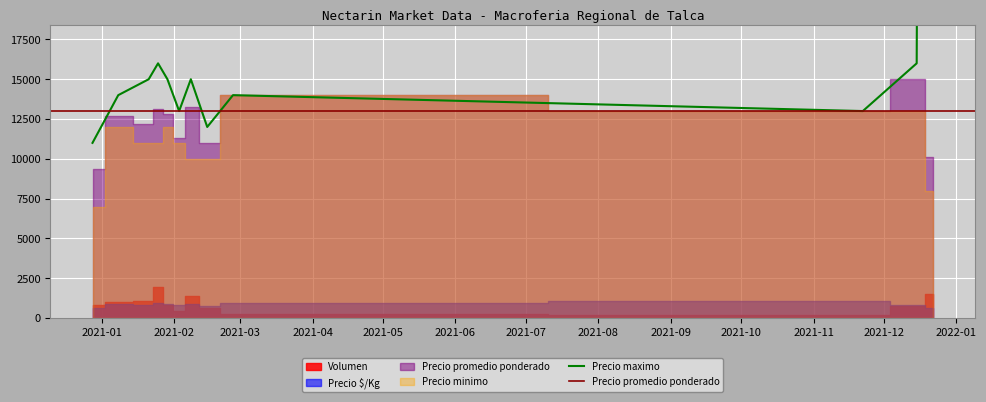

True or false: Precio promedio ponderado has a value of 12800 at 2021-01-29.

True